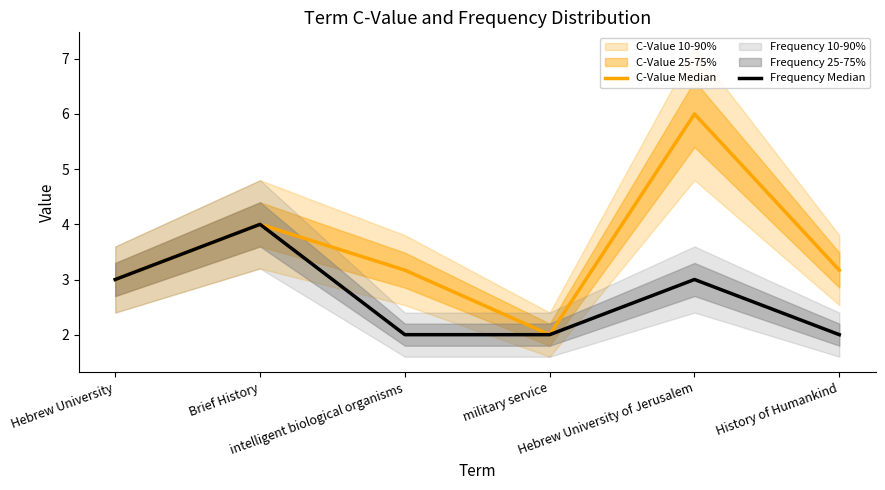

What is the value of the C-Value Median point at the 4th from the left?

2.0